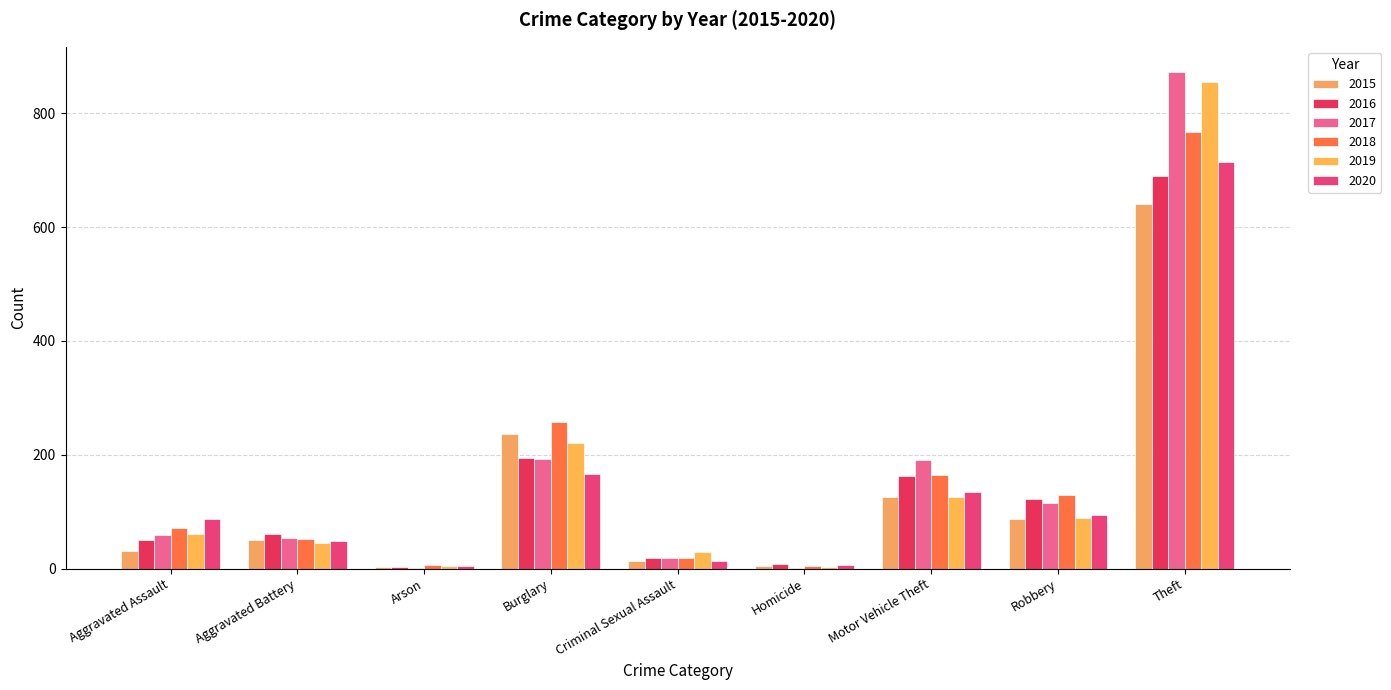

What is the value of the 2019 bar at the 9th from the left?

855